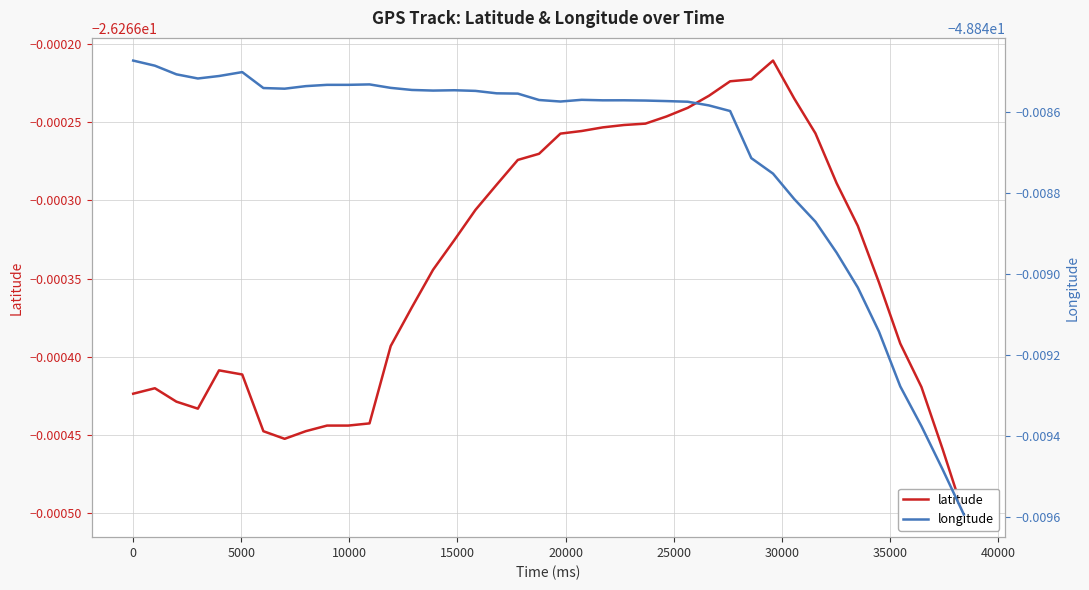

The value of latitude at 35000 is -26.3. True or false?

True